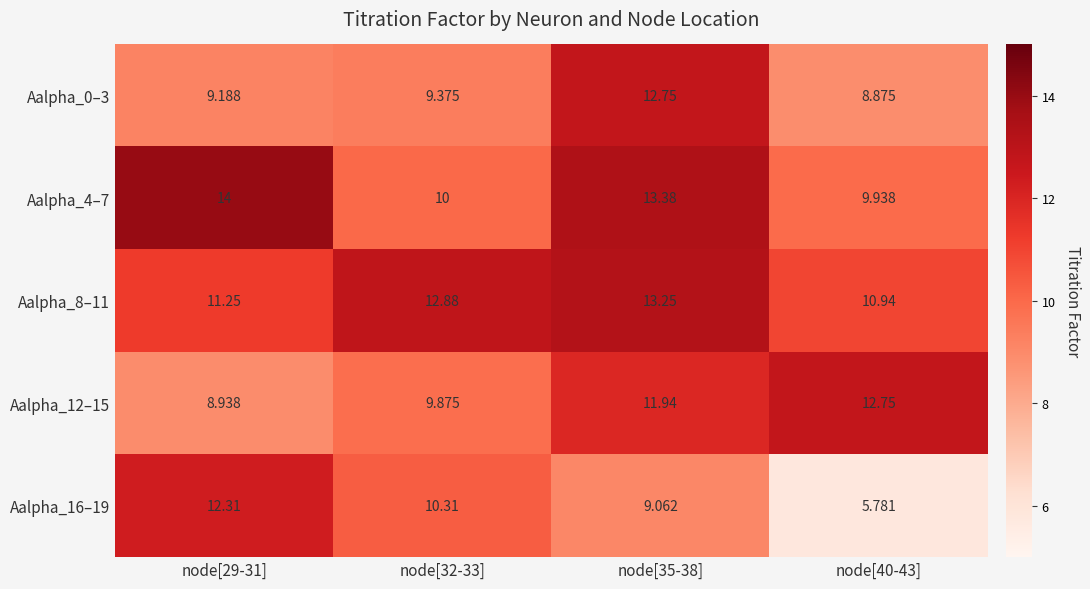

Is the value of Aalpha_4–7 at node[32-33] greater than the value of Aalpha_16–19 at node[29-31]?

No